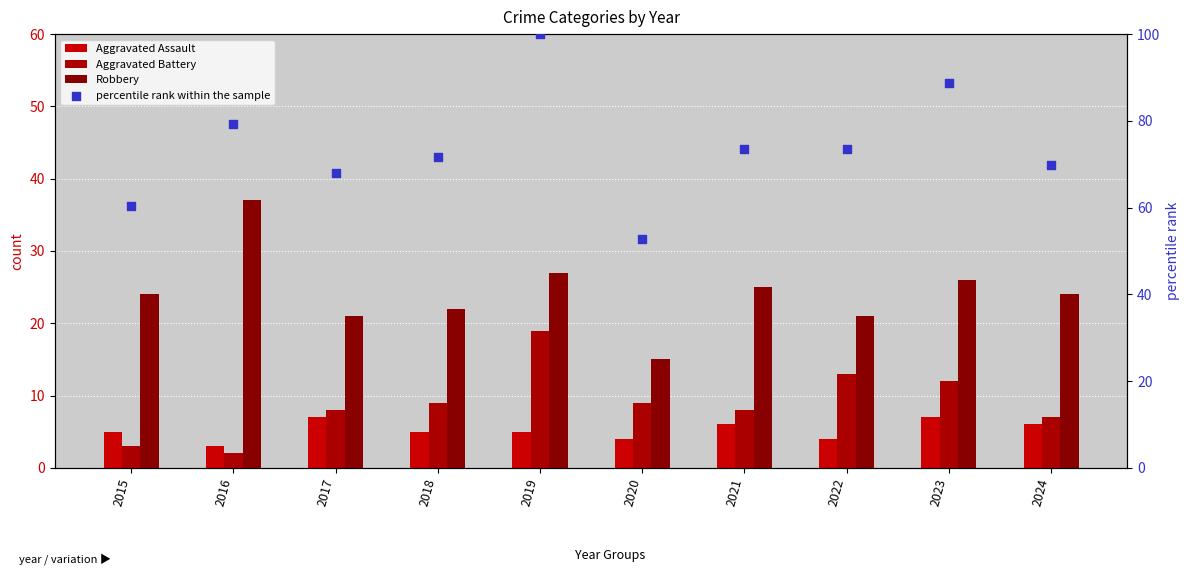

Which series reaches the maximum Y coordinate?

percentile rank within the sample